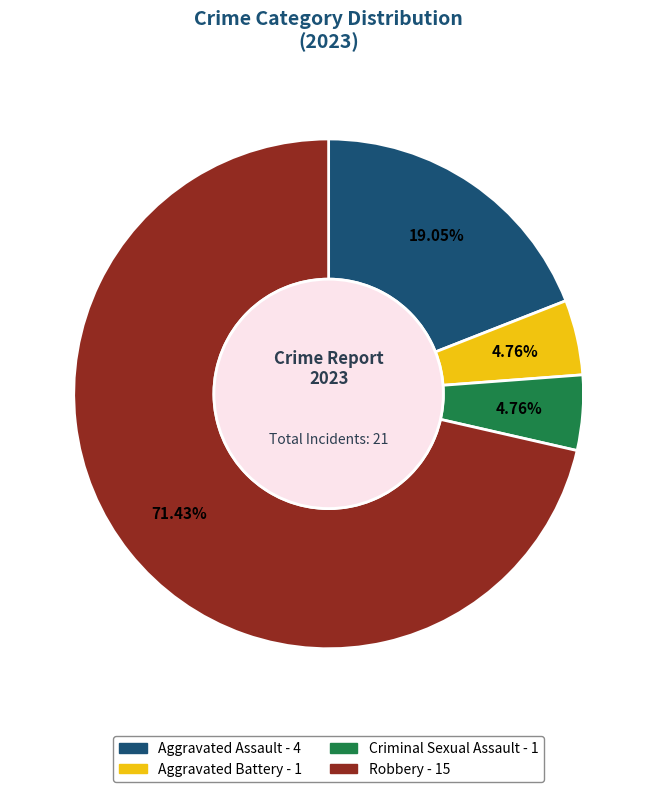

Which has a higher value, Aggravated Battery or Aggravated Assault?

Aggravated Assault